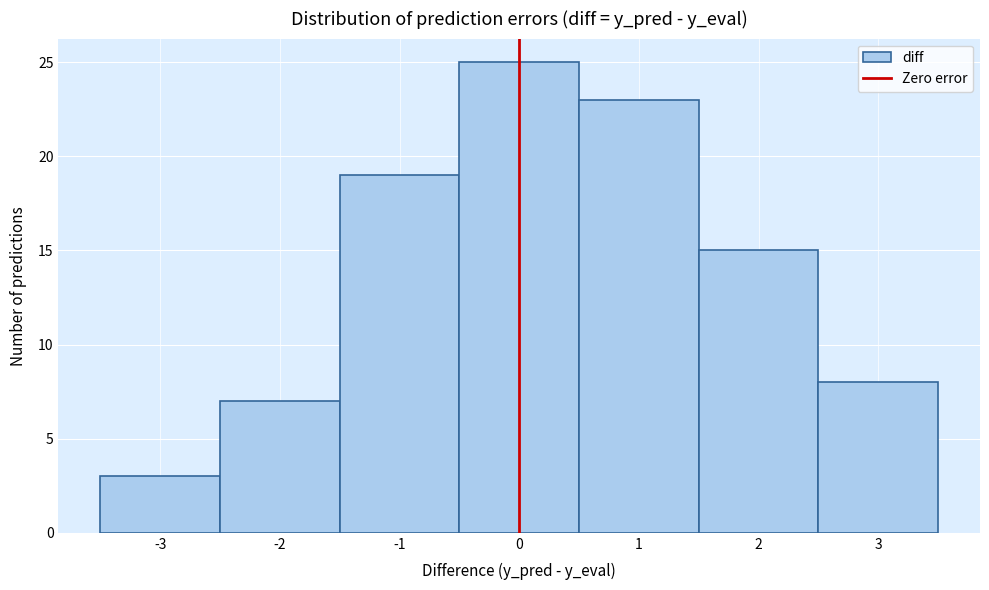

Over which range of the x-axis is the bar tallest?

-0.5 to 0.5